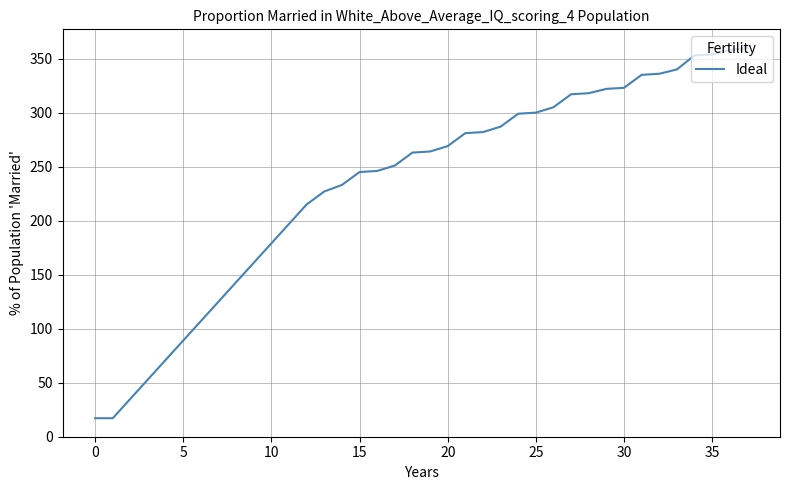

What is the smallest value displayed?

17